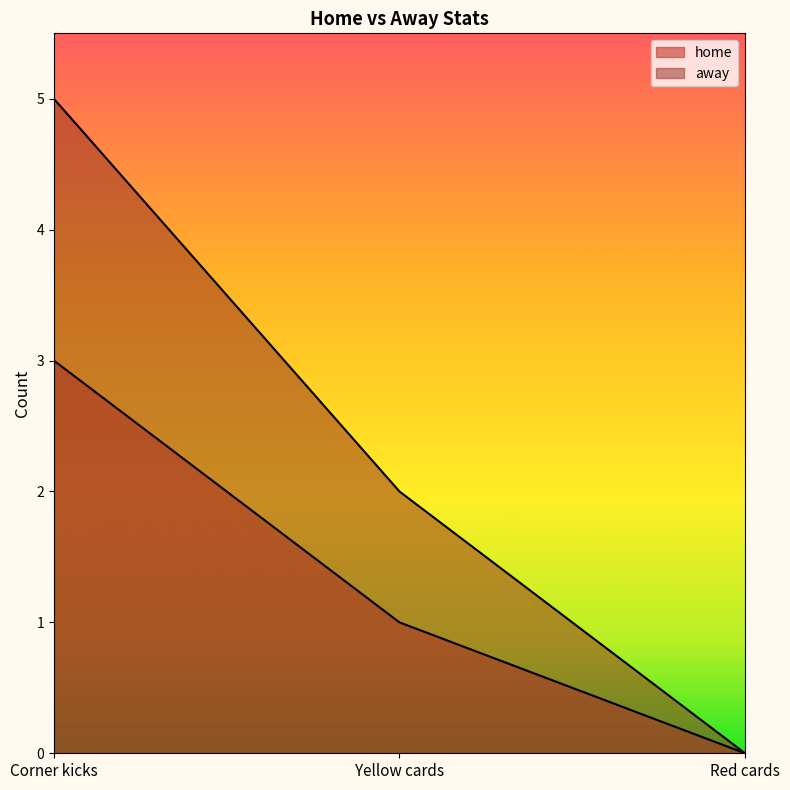

Rank the categories by away value from lowest to highest.

Red cards, Yellow cards, Corner kicks